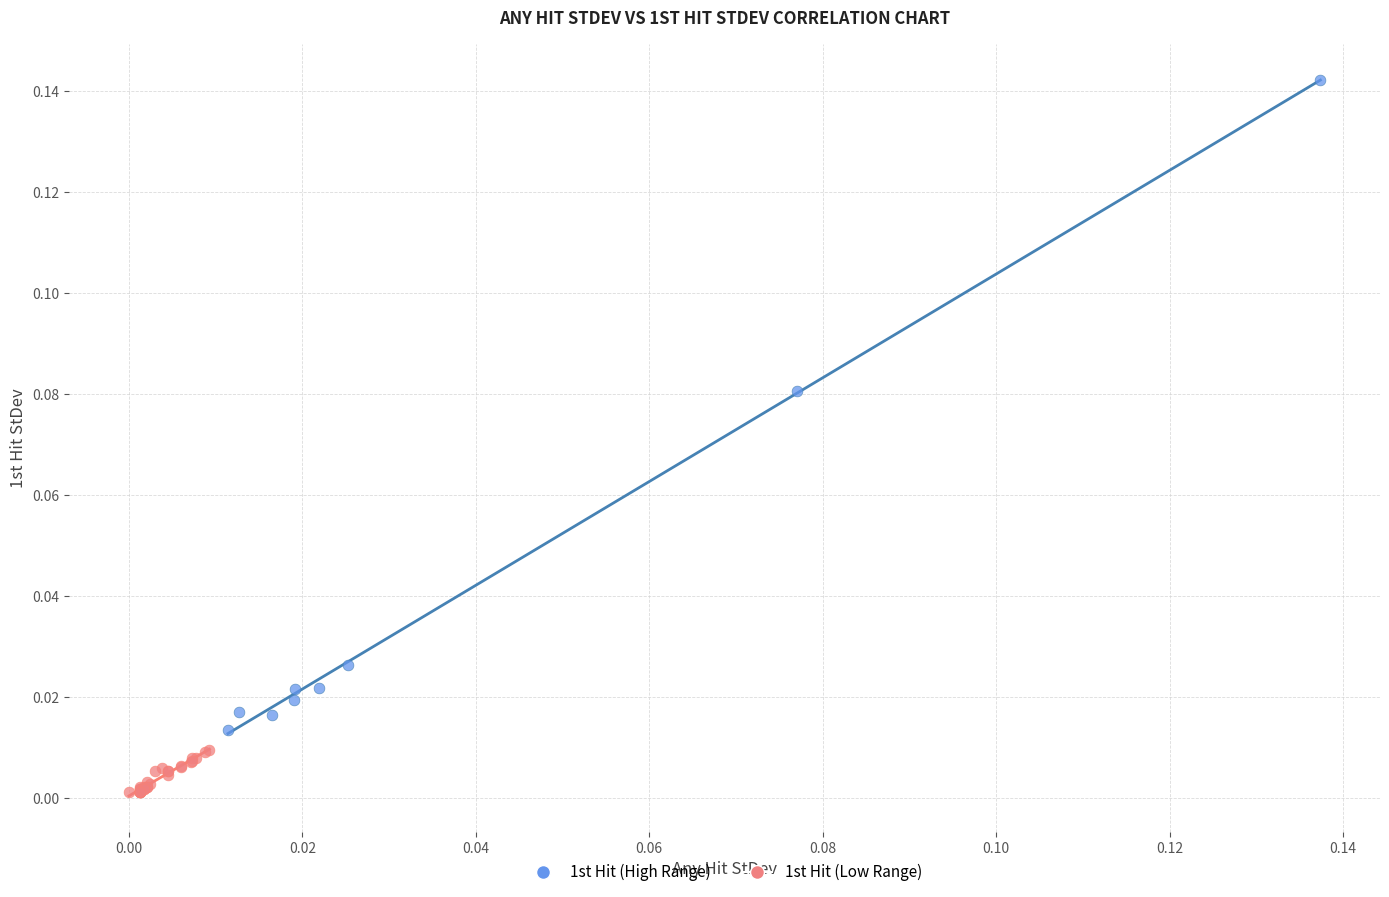

Which series has the largest Y range (max minus min)?

1st Hit (High Range)